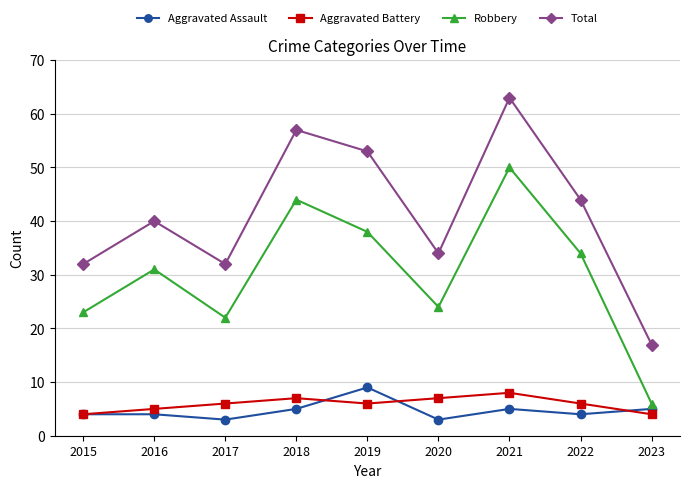

List the series in order of their peak value, highest first.

Total, Robbery, Aggravated Assault, Aggravated Battery